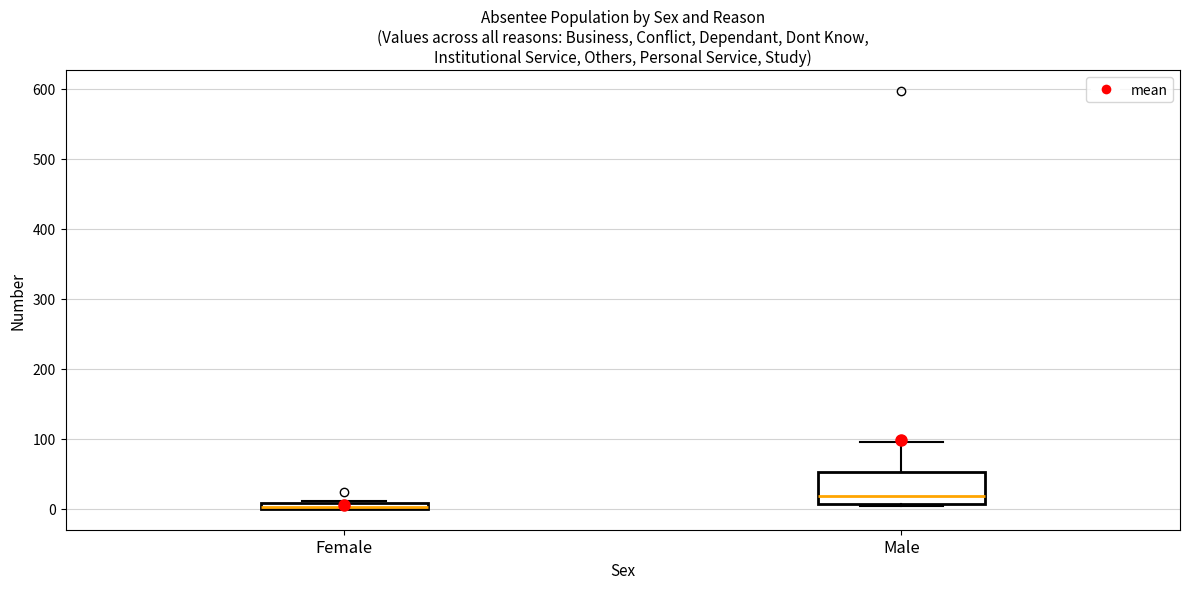

Where is the upper edge of the box for Female on the y-axis? The values are not printed on the chart, so give them approximately, as read against the axis.

10